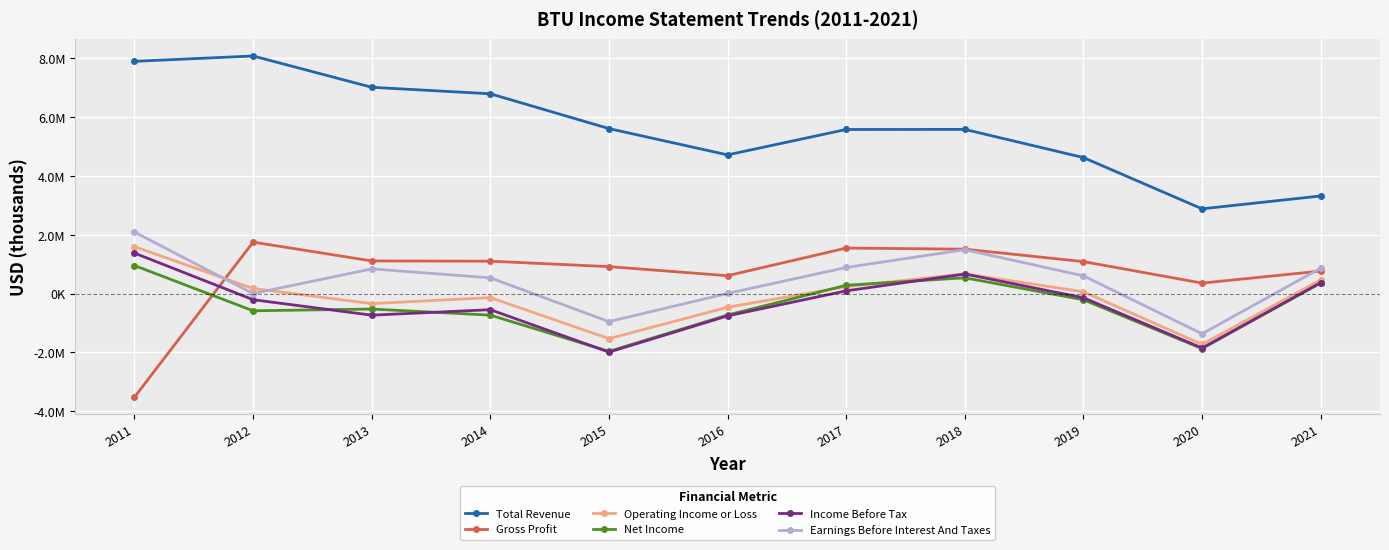

True or false: Total Revenue has more than 0 points higher than both neighbors.

True